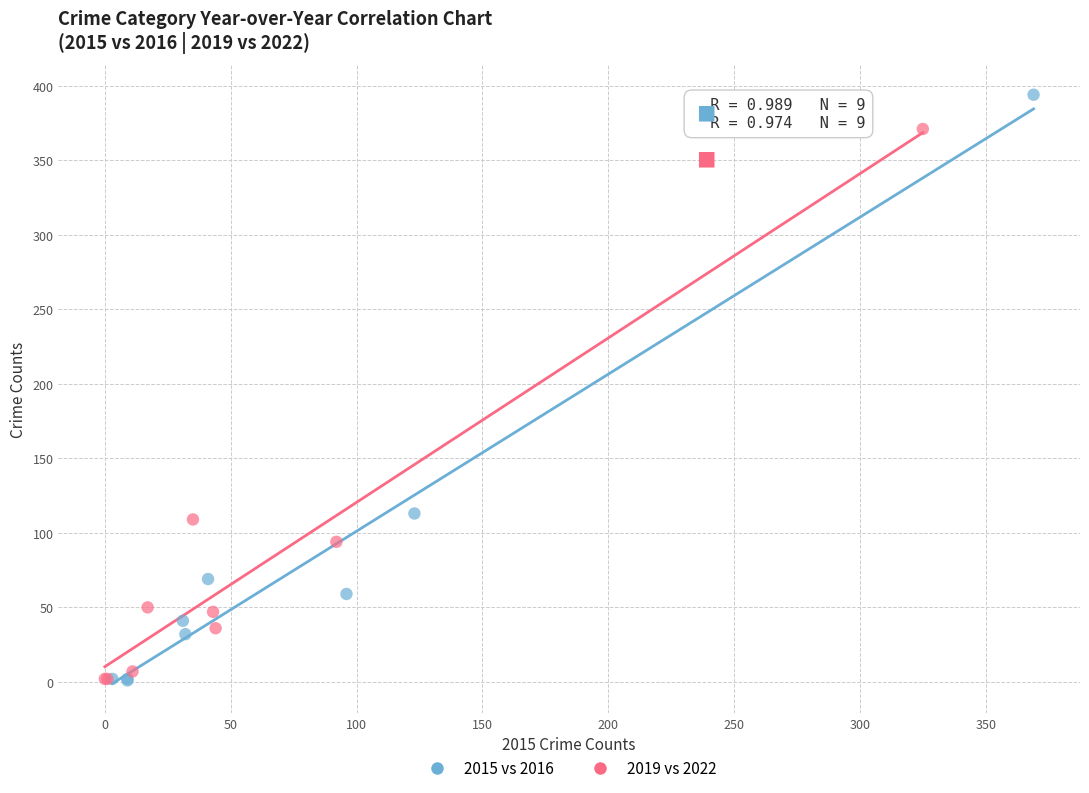

Which series contains the highest Y value?

2015 vs 2016